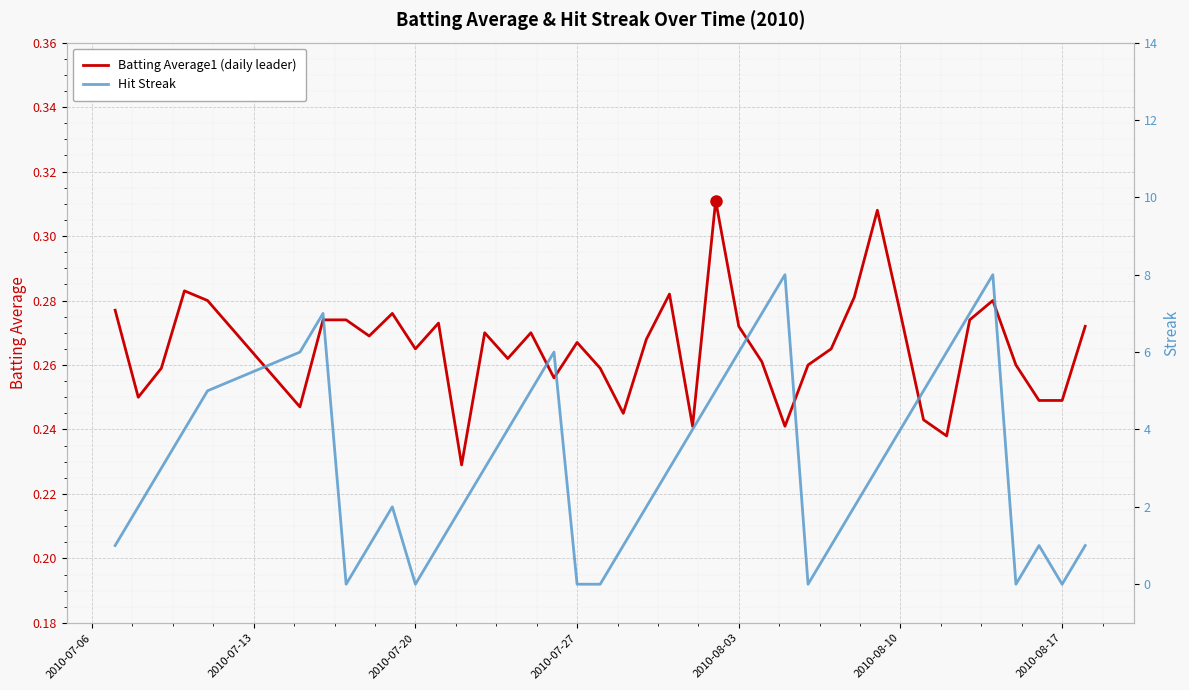

Rank the series by their maximum value, from lowest to highest.

Batting Average1, Streak